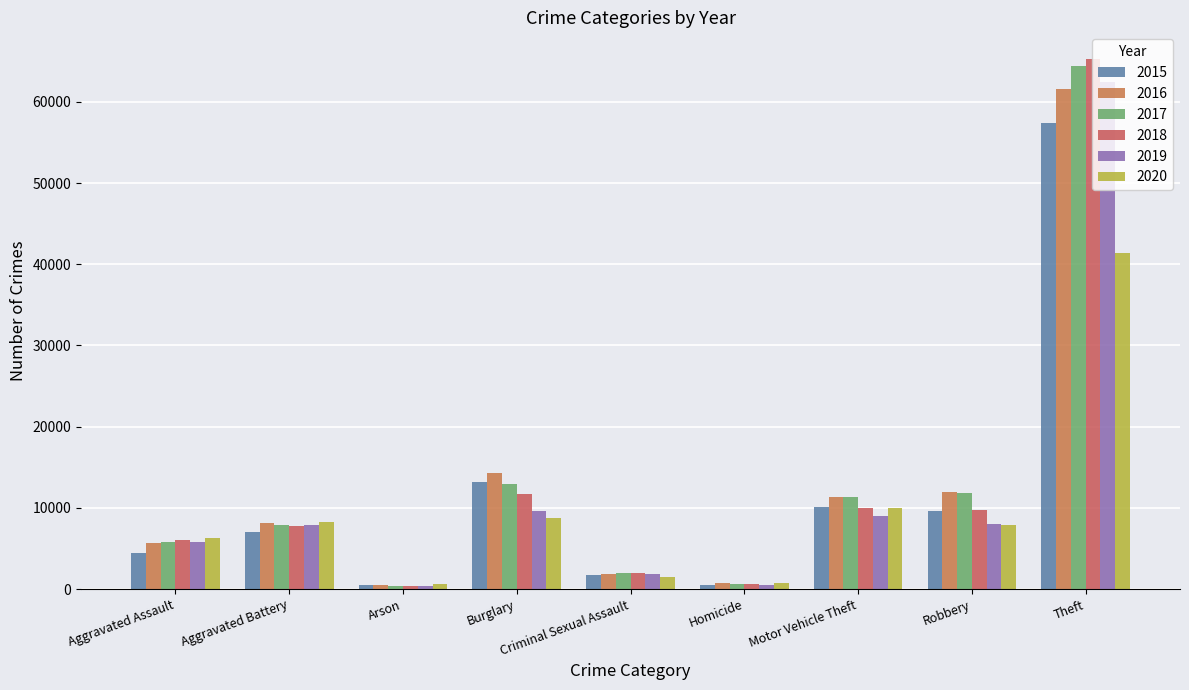

How many bars are there in total?

54